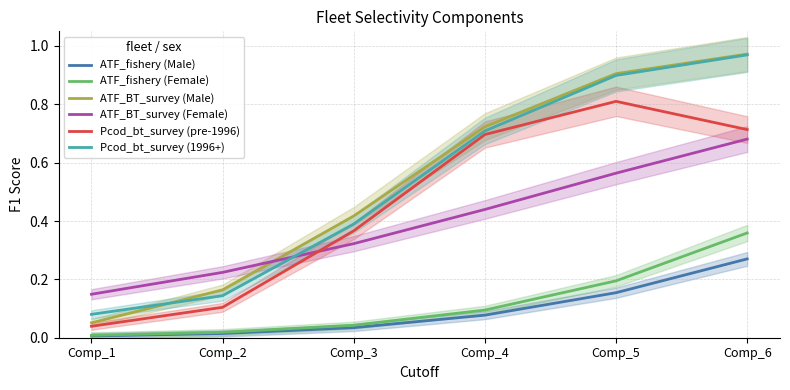

What is the sum of the Pcod_bt_survey (pre-1996) values at Comp_3 and Comp_4?

1.1